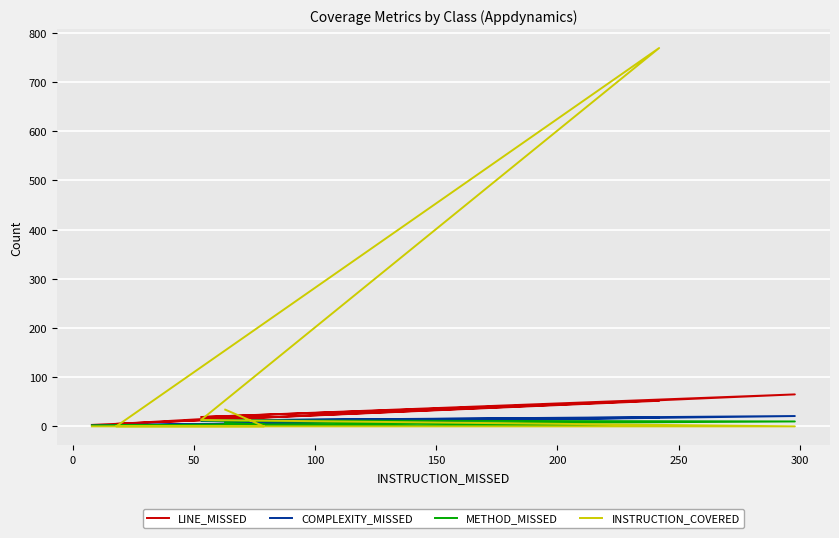

Which series has the largest range (max minus min)?

INSTRUCTION_COVERED